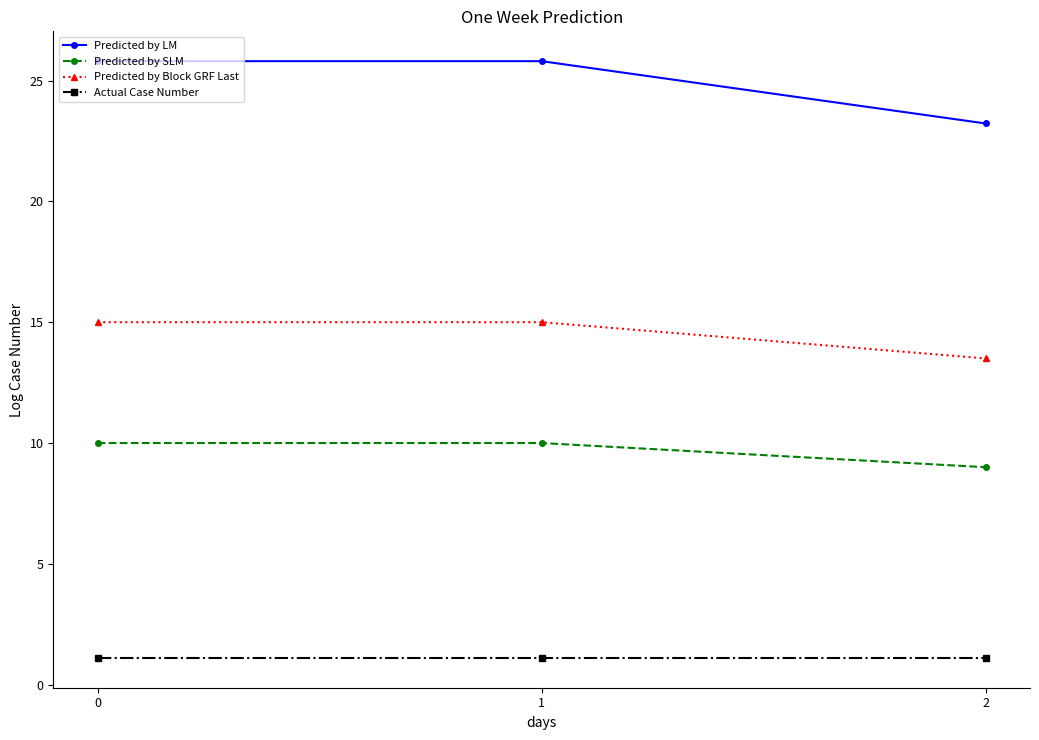

Is it true that Predicted by SLM equals 9.0 at 2?

True